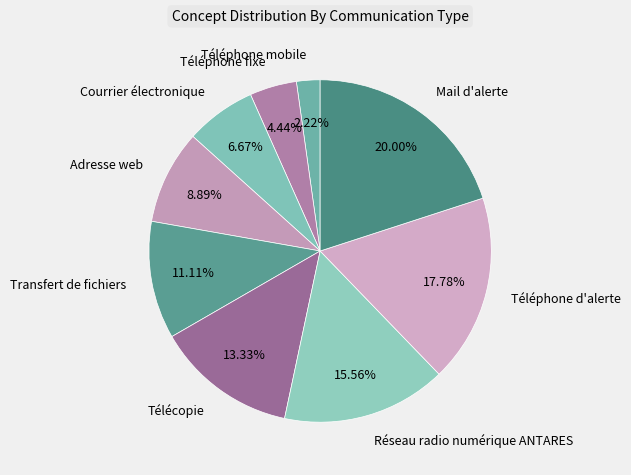

To the nearest percent, what percentage of the pie is Téléphone mobile?

2%